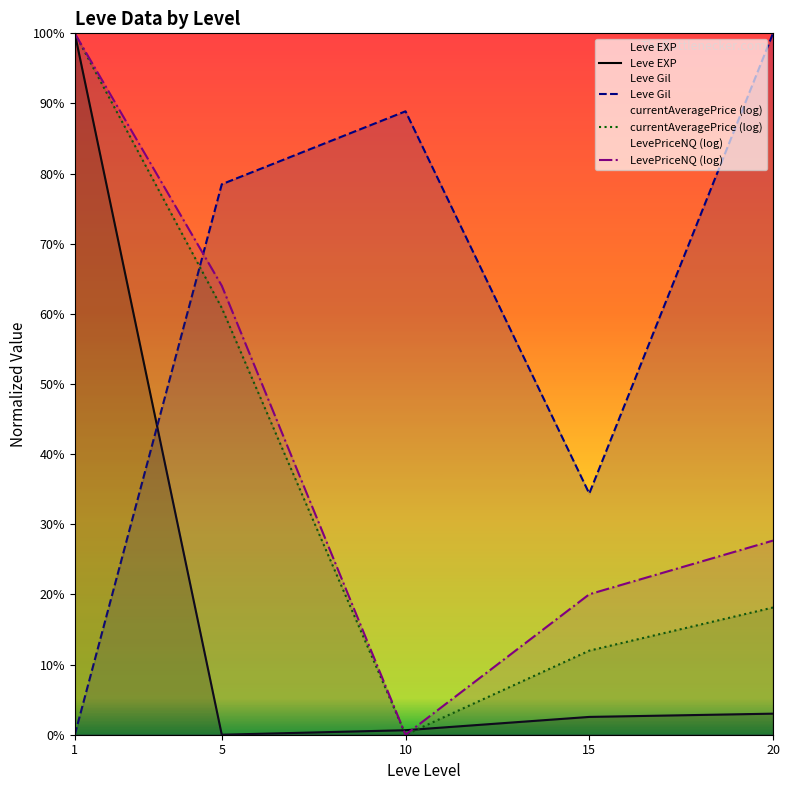

How many categories are shown in the chart?

5